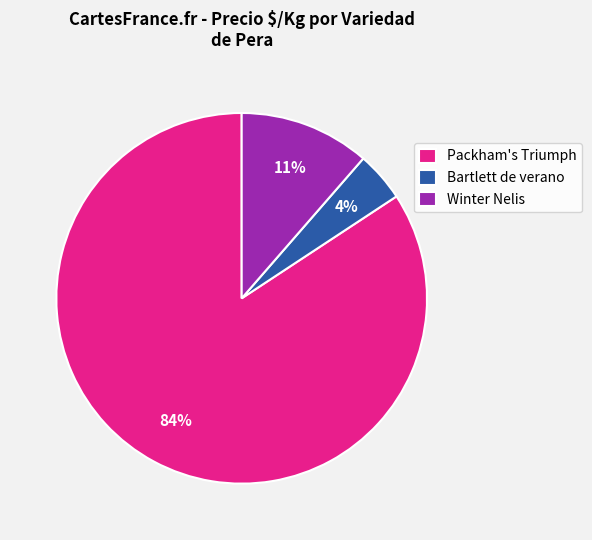

Rank the categories by value from lowest to highest.

Bartlett de verano, Winter Nelis, Packham's Triumph